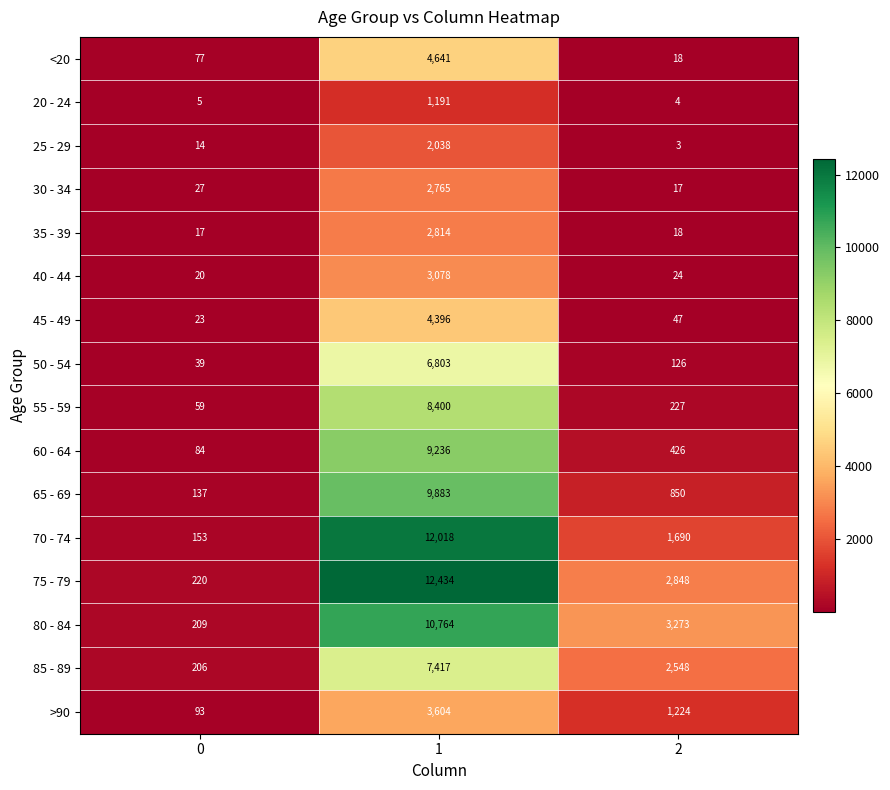

What is the spread (max minus min) of values at 0?

215